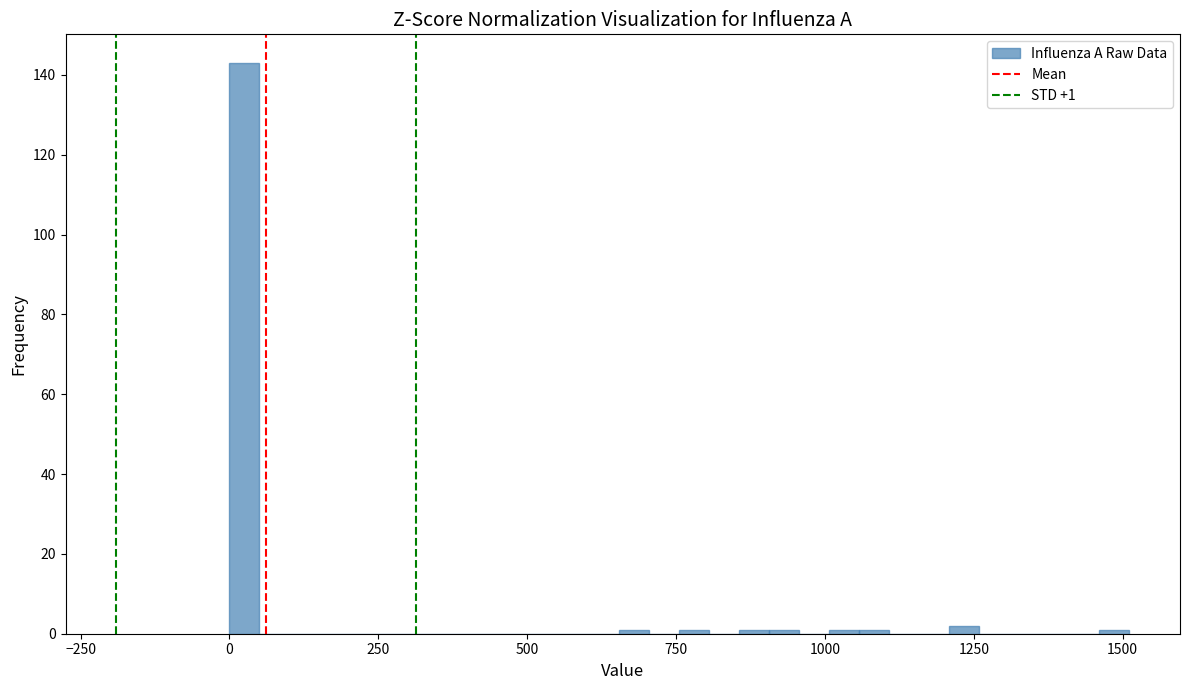

Around what value on the x-axis is the tallest bar? Give the approximate position of its centre, as read against the axis.

50